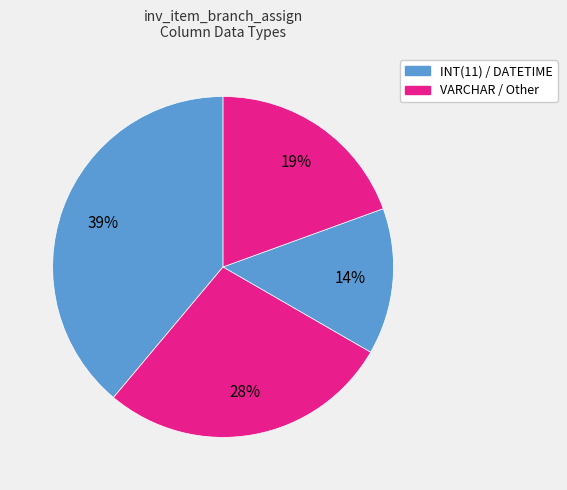

What is the smallest slice in the pie chart?

DATETIME